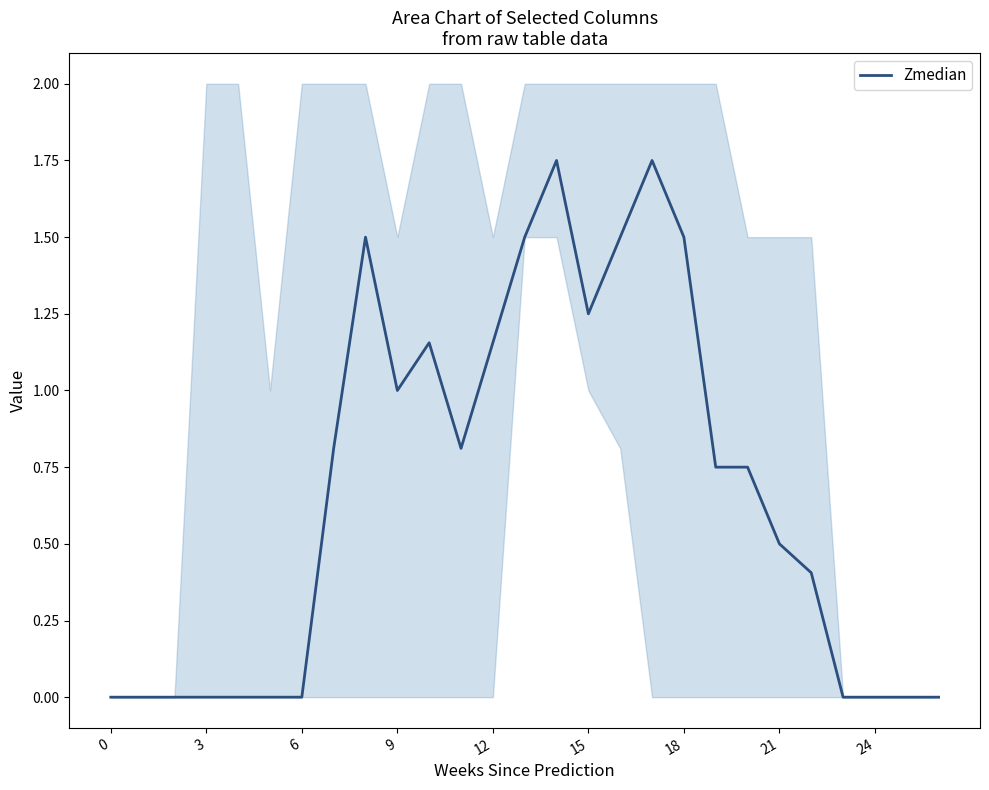

Which label corresponds to the largest value in the chart?

14